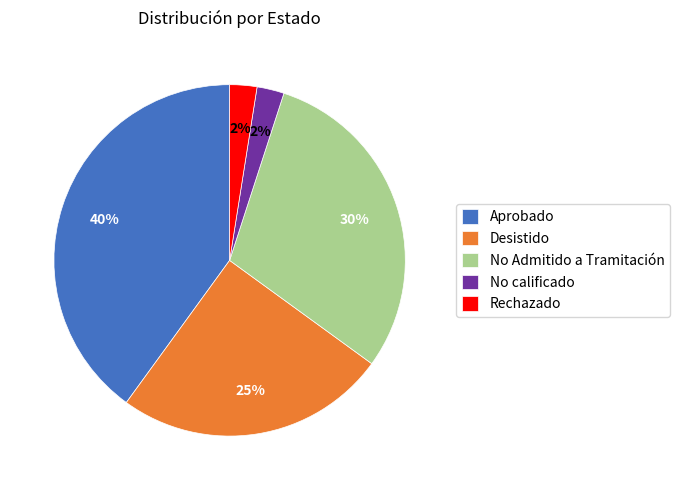

The Desistido slice represents 38% of the pie. True or false?

False